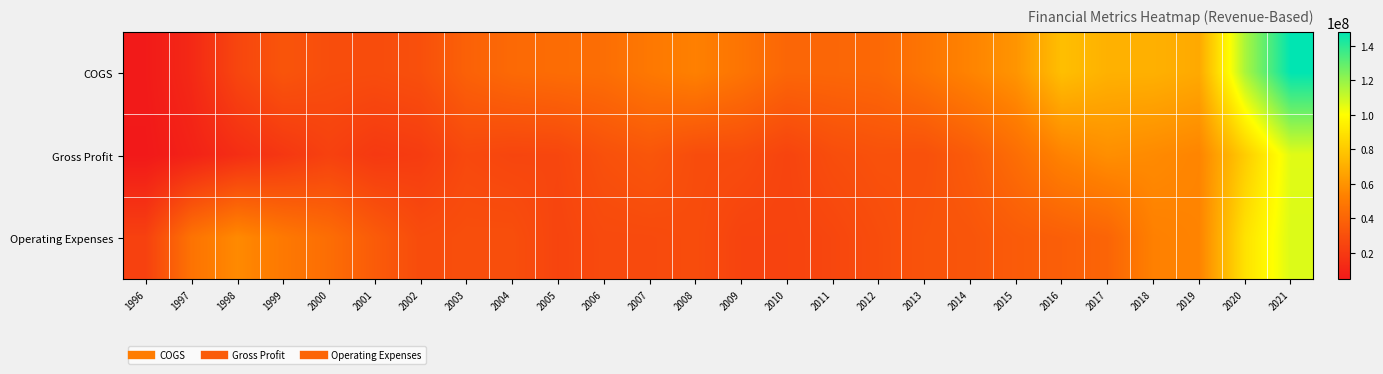

What is the total value across all series at 2011?

96003000